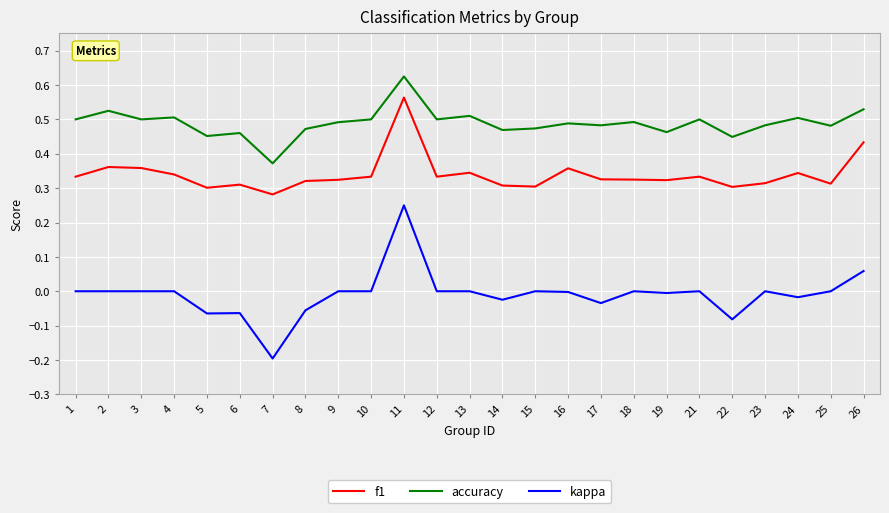

Which label corresponds to the largest value in the chart?

11